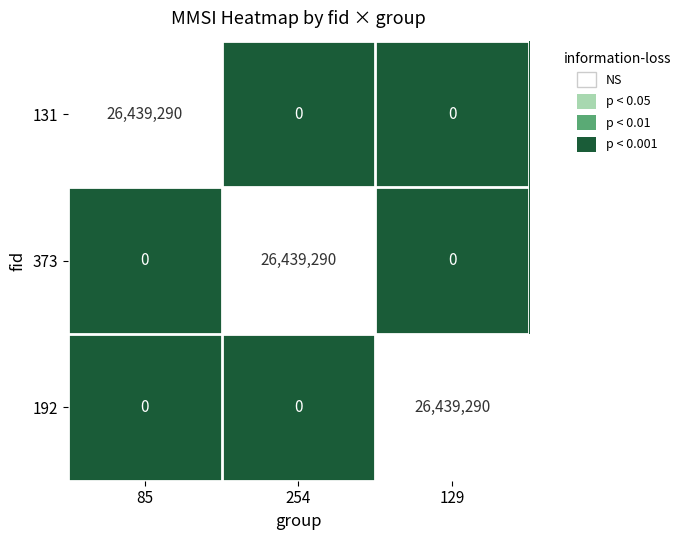

True or false: 131 has a value of 34982517 at 85.

False